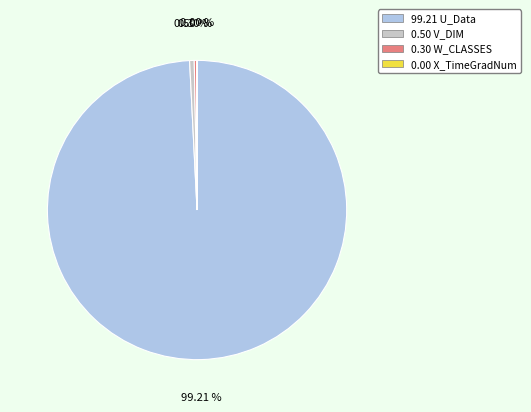

Does any single category account for the majority?

Yes